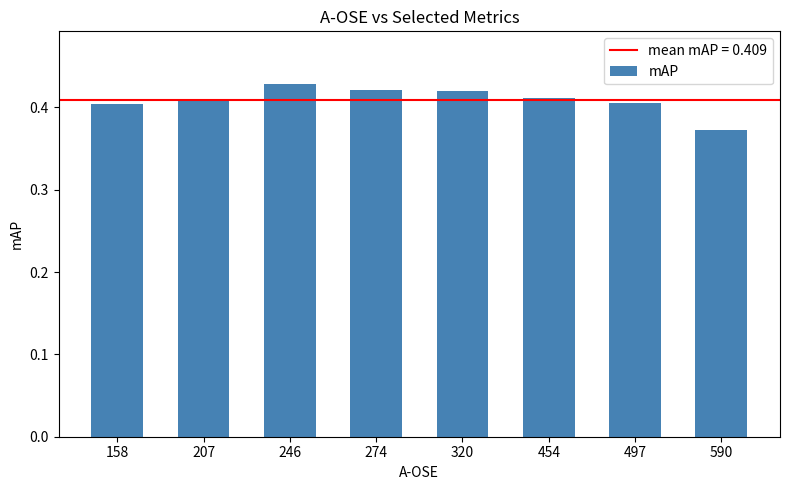

At which category does the chart reach its minimum across all series?

590